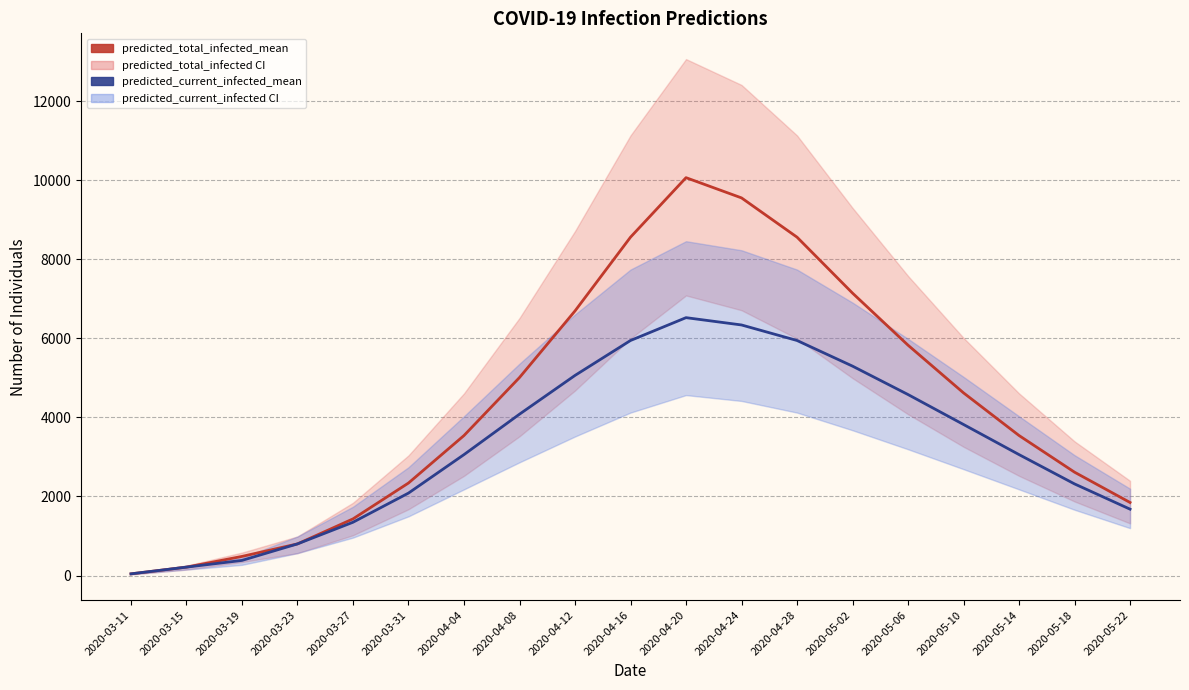

At which category is the sum across all series the highest?

2020-04-20